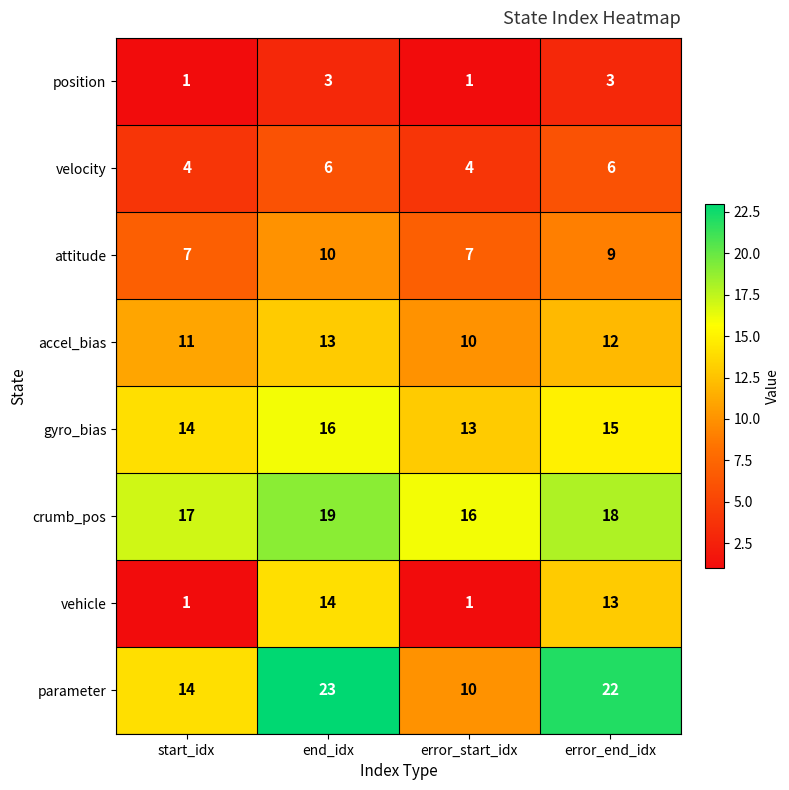

What is the sum of all gyro_bias values?

58